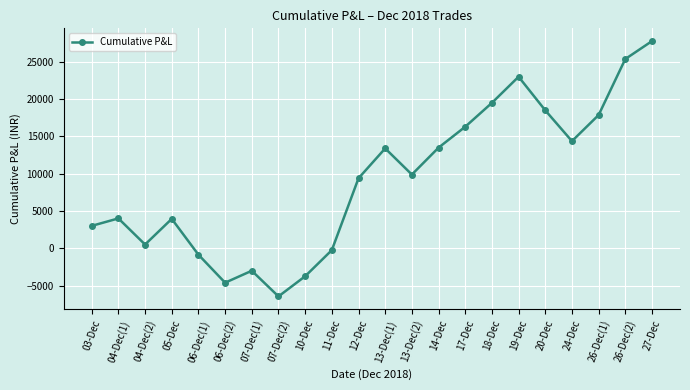

How many lines are shown in the chart?

1